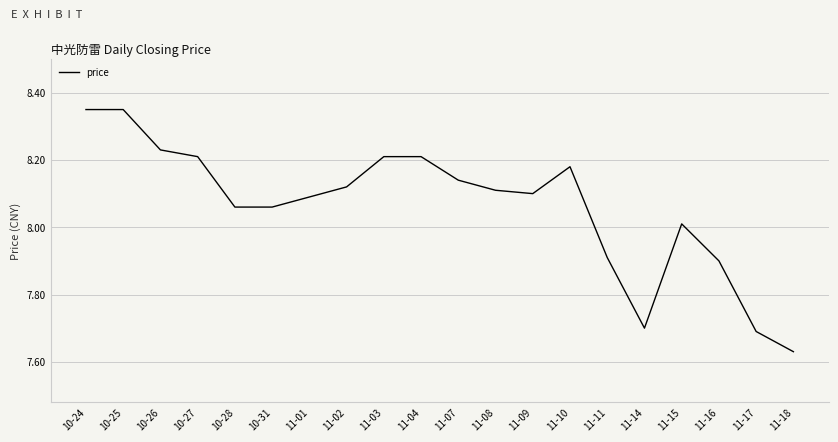

What position from the right is 10-26?

18